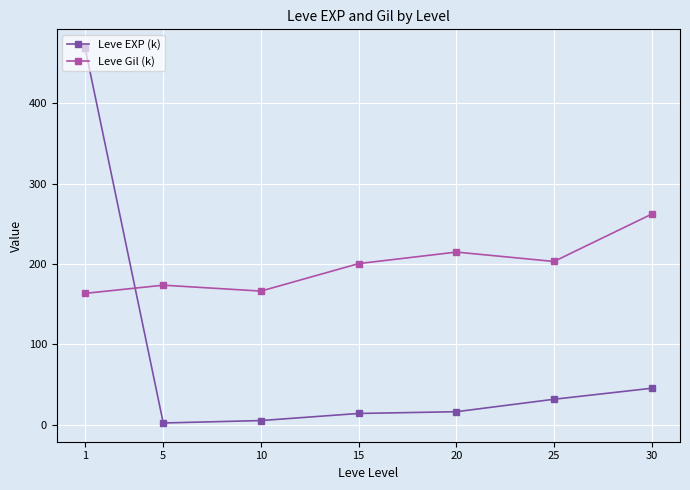

Reading left to right, what are all the values shown in this chart?

Leve EXP (k): 1=468.5	5=2.3	10=5.3	15=14.2	20=16.3	25=31.8	30=45.5
Leve Gil (k): 1=163.5	5=173.7	10=166.3	15=200.5	20=214.8	25=203.2	30=262.0